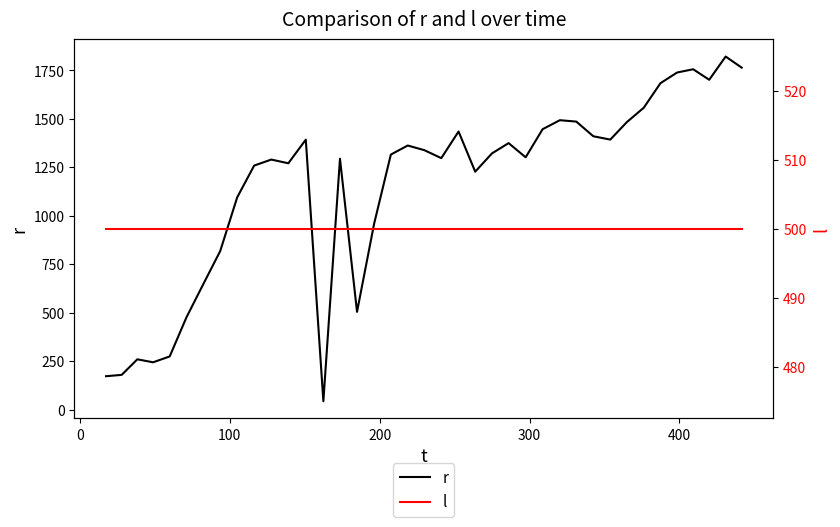

How many times do r and l cross each other?

3